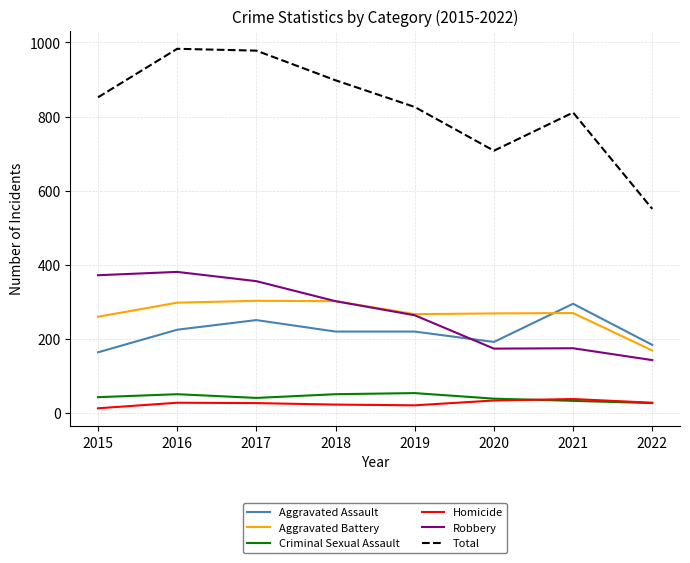

What is the difference between the maximum and minimum values in the Total series?

432